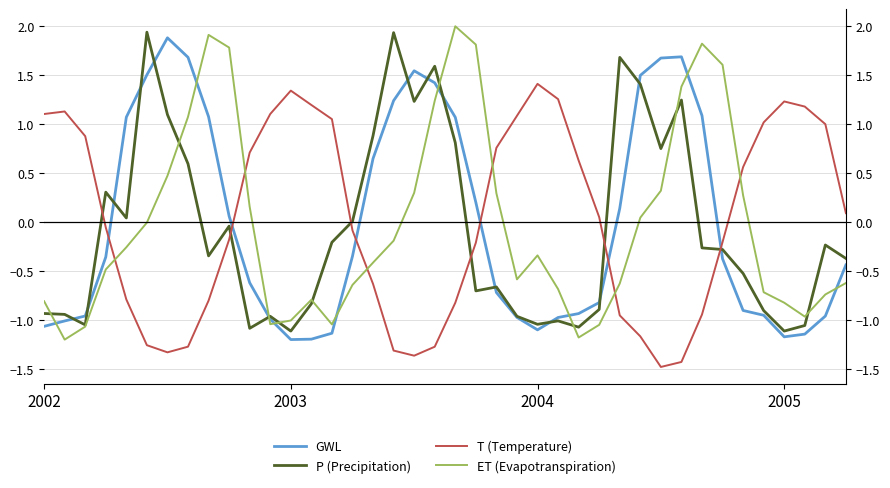

How many distinct data groups are displayed?

4